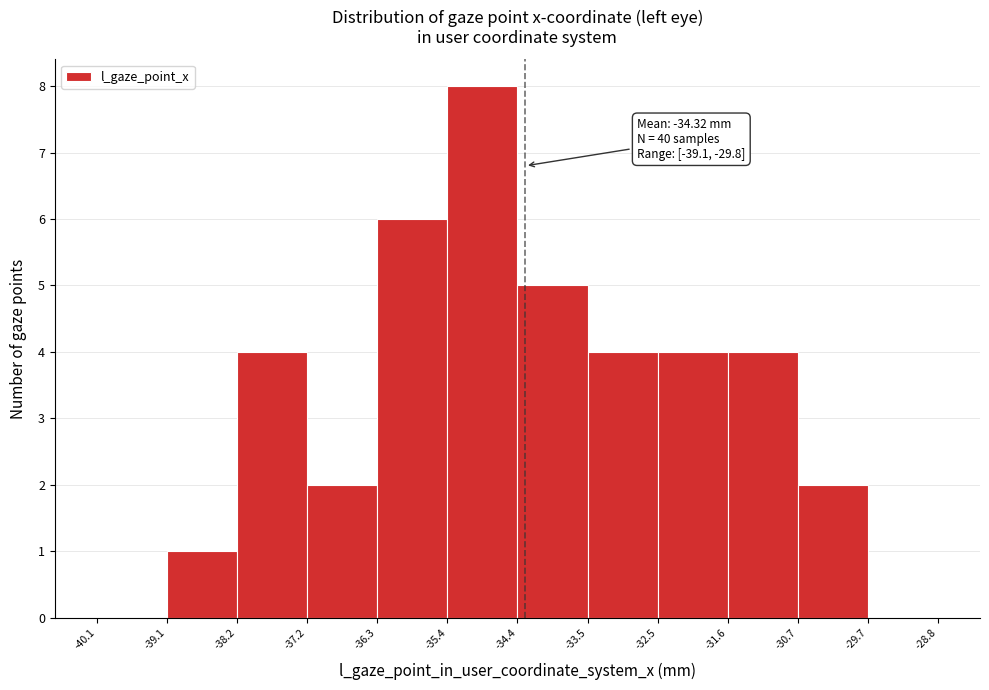

Which range on the x-axis has the tallest bar?

-35.4 to -34.4